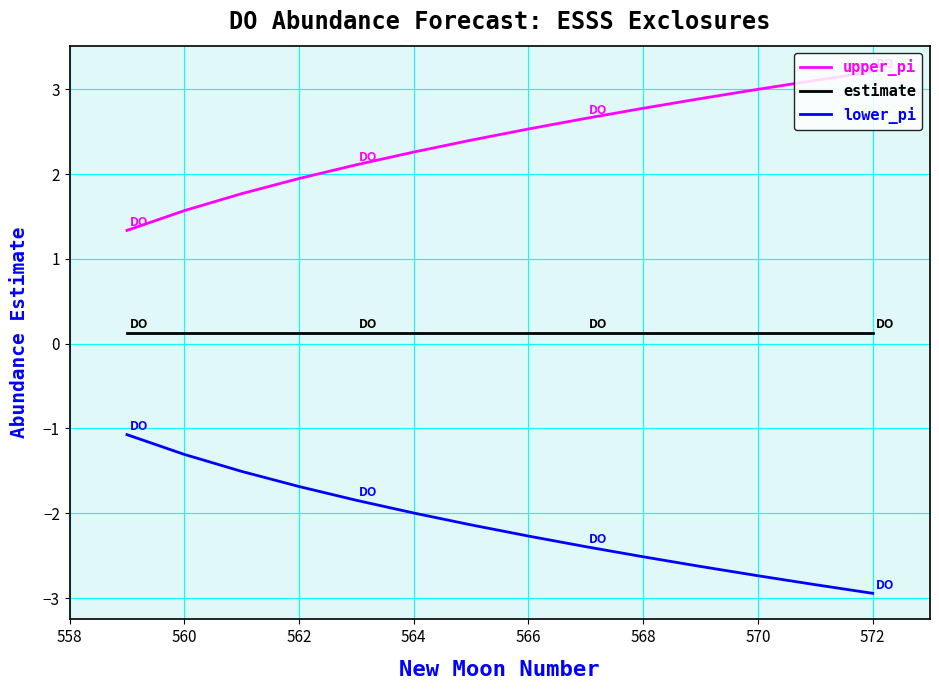

Reading right to left, list all the values displayed in this chart.

upper_pi: 3.2	3.1	3.0	2.9	2.8	2.7	2.5	2.4	2.3	2.1	1.9	1.8	1.6	1.3
estimate: 0.1	0.1	0.1	0.1	0.1	0.1	0.1	0.1	0.1	0.1	0.1	0.1	0.1	0.1
lower_pi: -2.9	-2.8	-2.7	-2.6	-2.5	-2.4	-2.3	-2.1	-2.0	-1.8	-1.7	-1.5	-1.3	-1.1